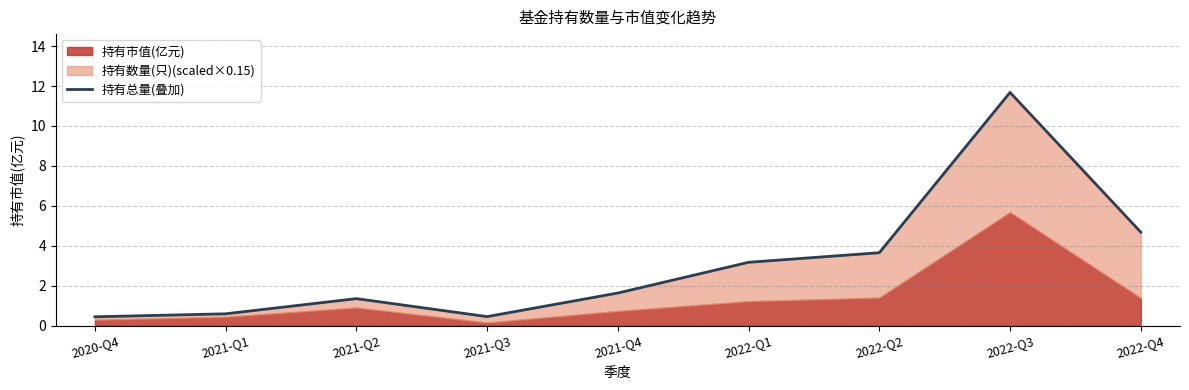

Is it true that the value at 2020-Q4 is 0.4?

True